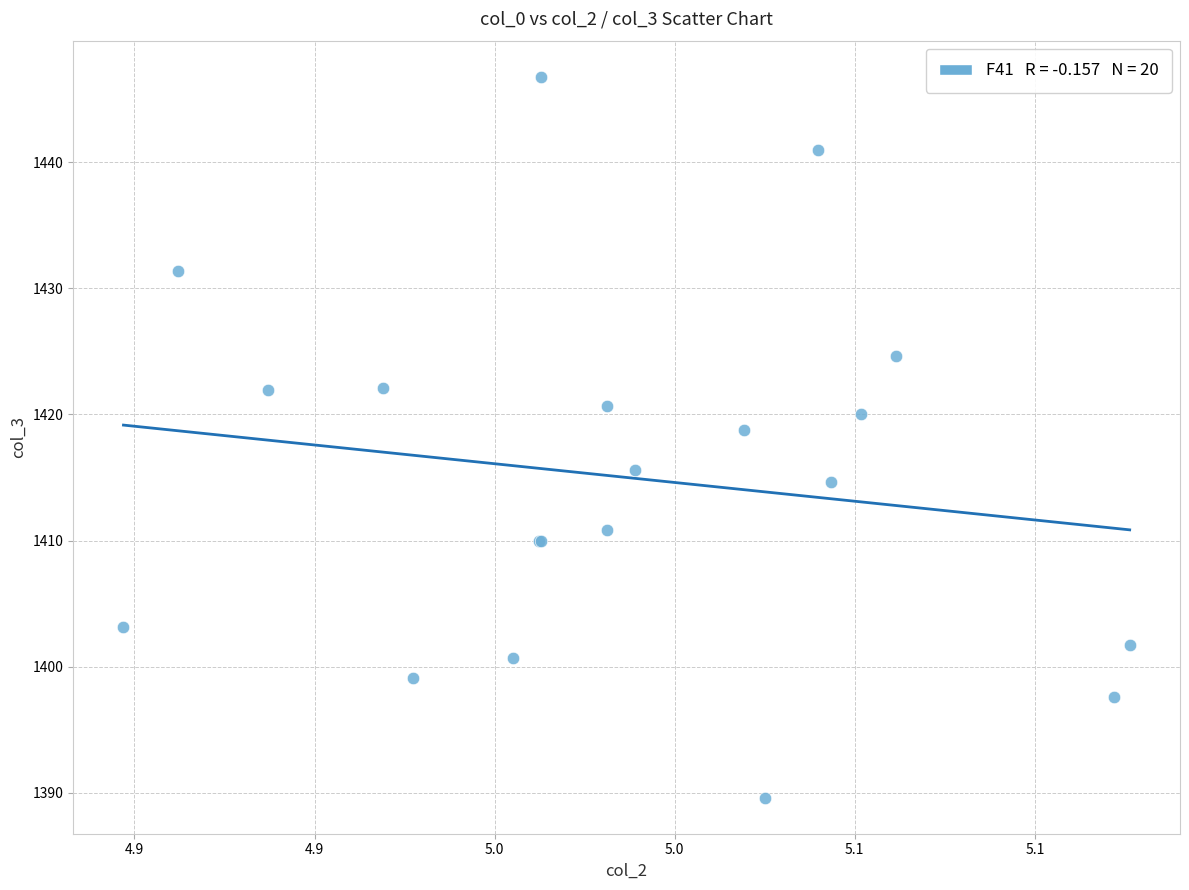

What Y value in the scatter plot is closest to 1418?

1418.8